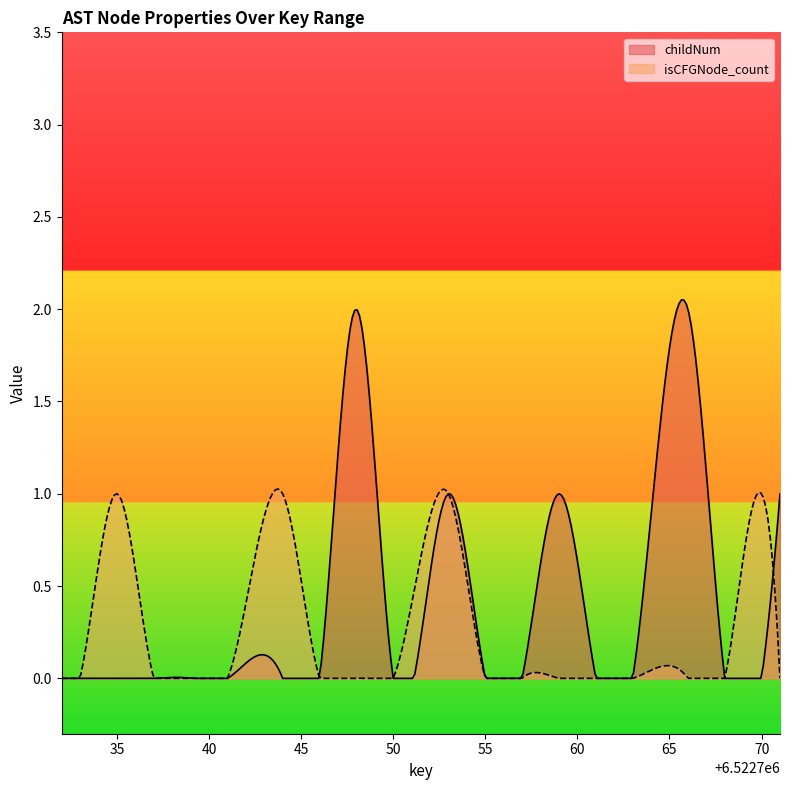

Which series has the largest range (max minus min)?

childNum